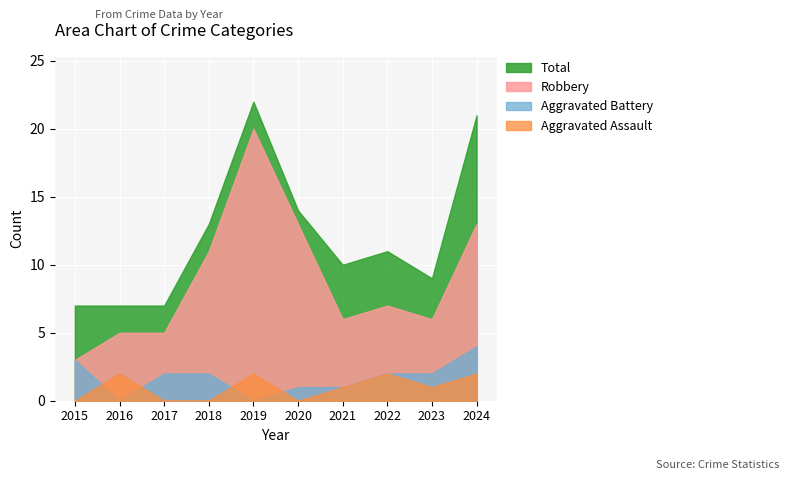

What is the value of the Aggravated Assault point at the 7th from the left?

1